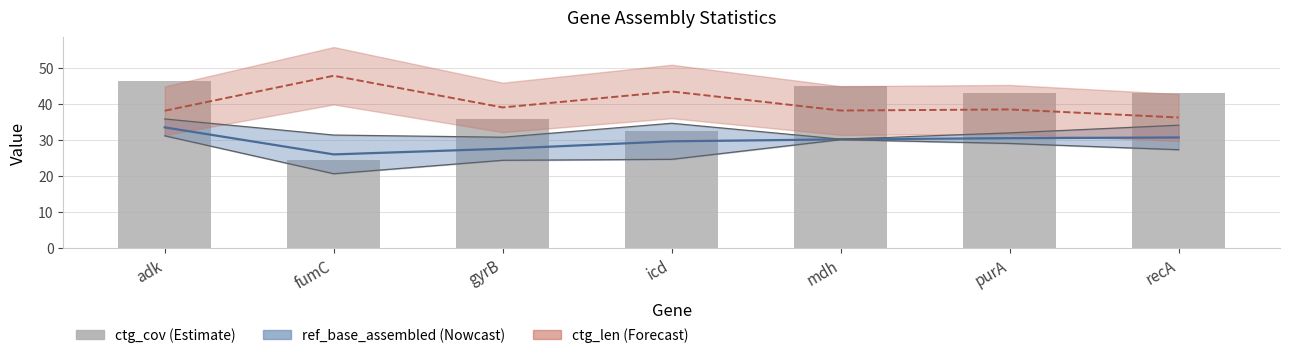

How many values are below 42?

3